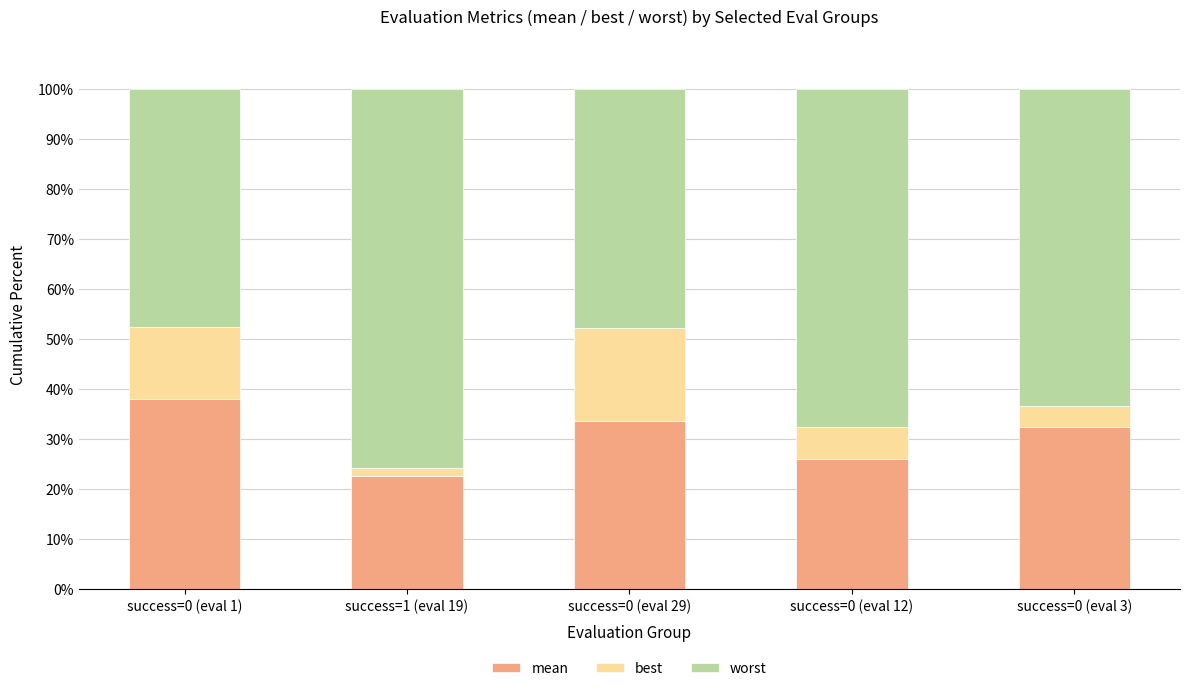

Which category has the lowest value in the mean series?

success=1 (eval 19)